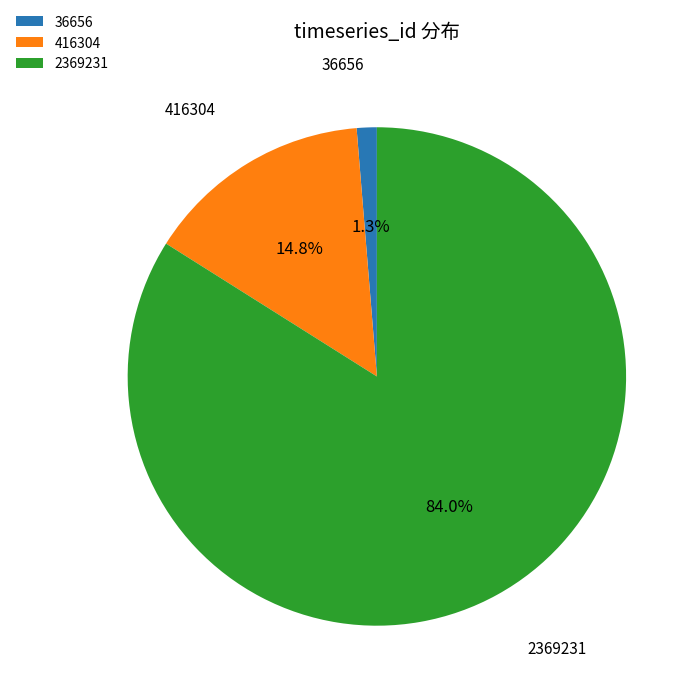

Which category has the smallest portion of the pie?

36656